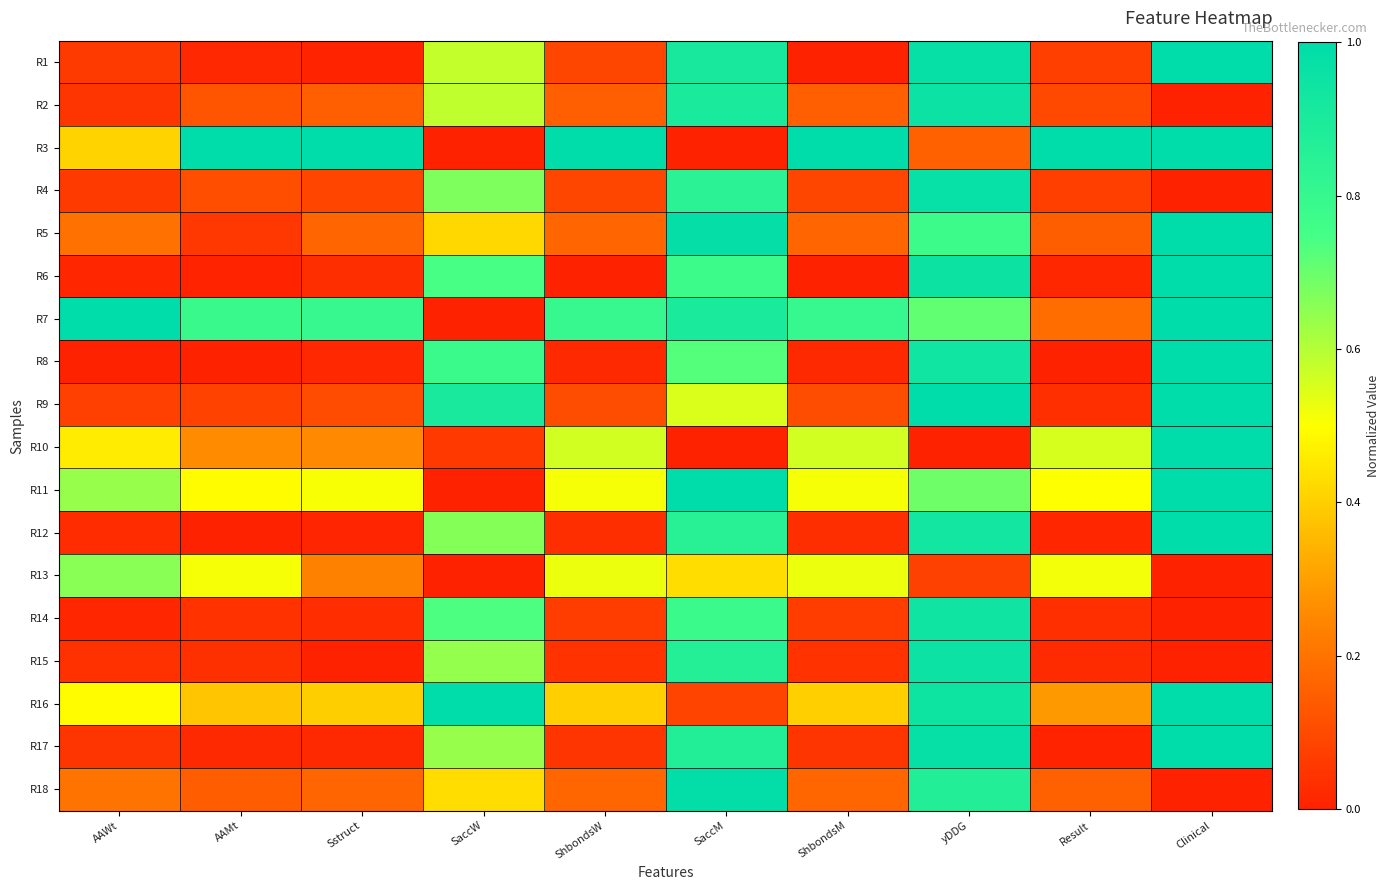

At which category does the chart reach its peak across all series?

Clinical